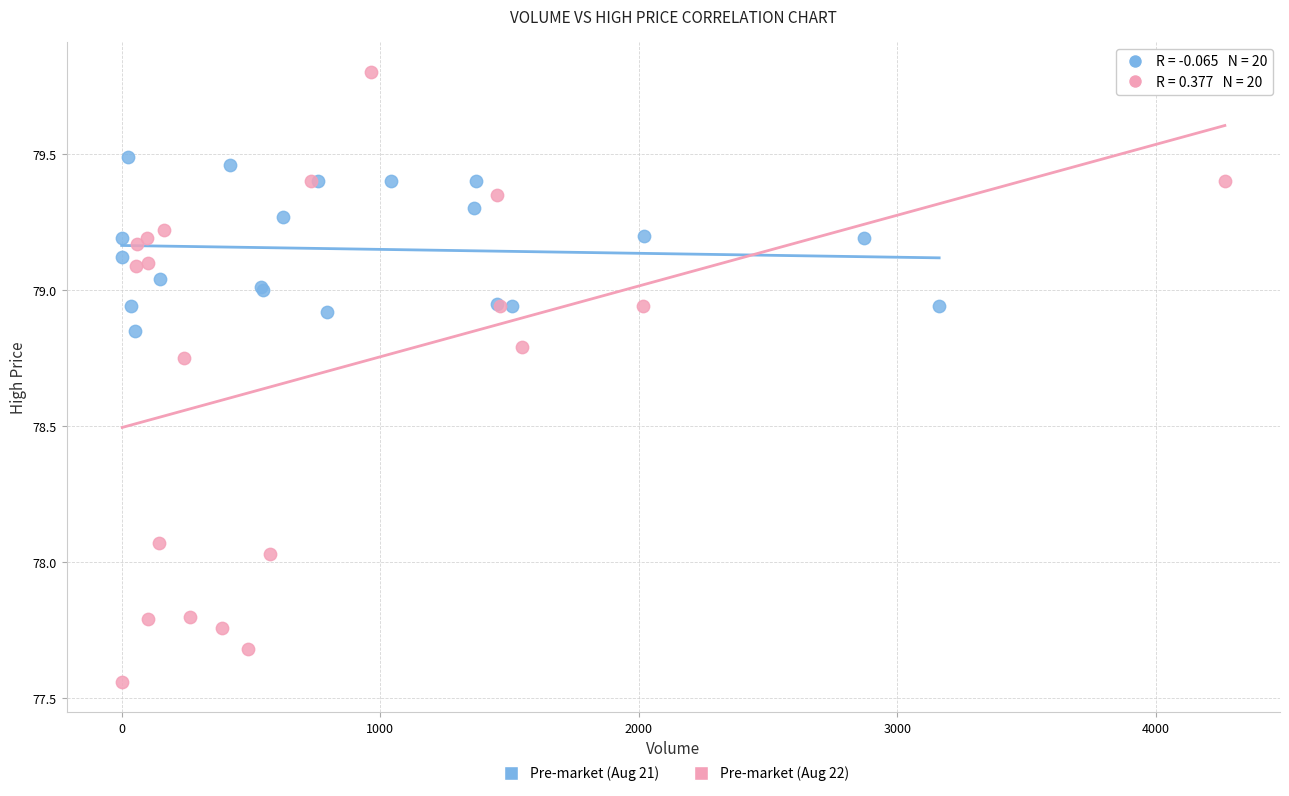

Which series reaches the maximum Y coordinate?

Pre-market (Aug 22)